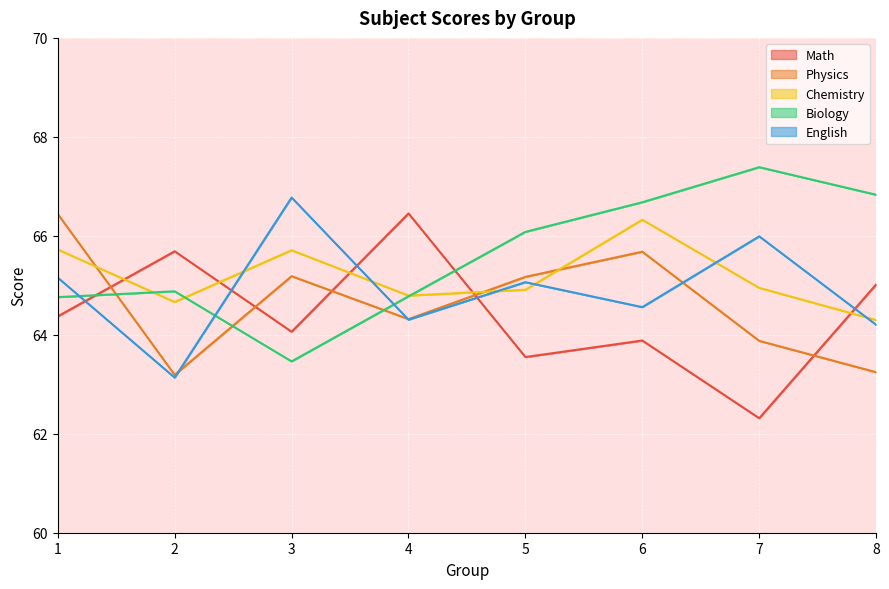

Which series has the widest spread of values?

Math